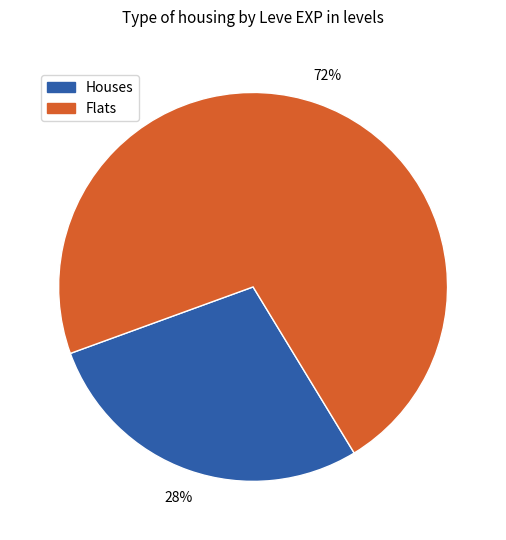

Which category has the biggest portion of the pie?

Flats